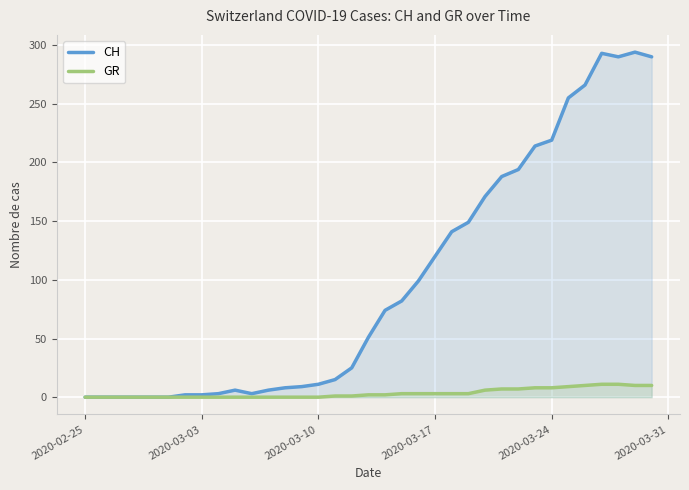

At which label does GR reach its minimum?

2020-02-25